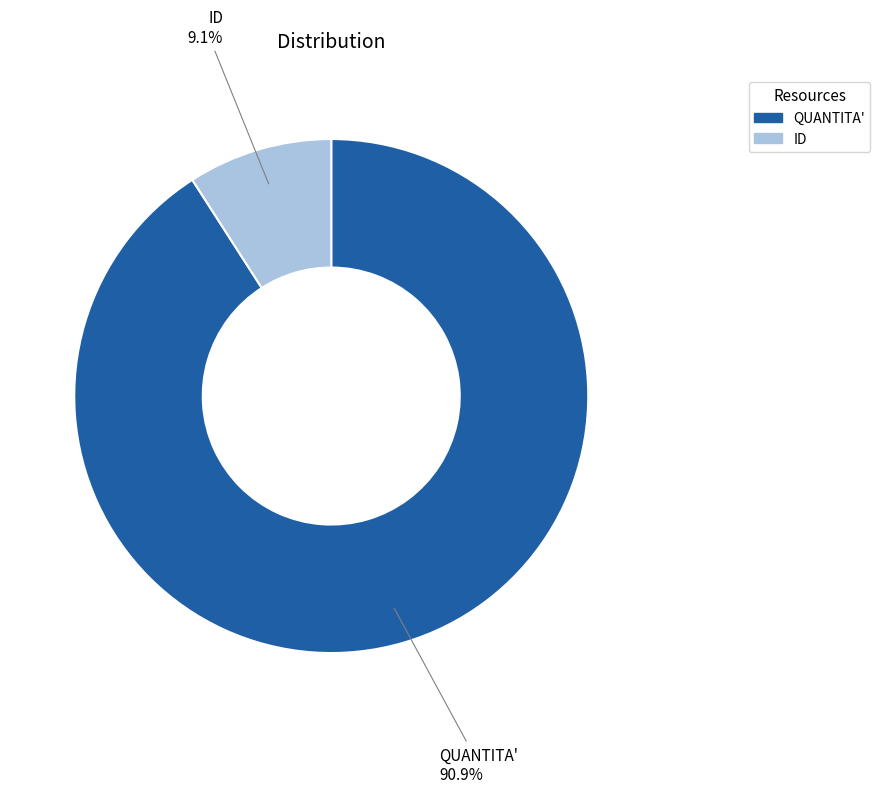

What percentage is the ID slice, to the nearest percent?

9%